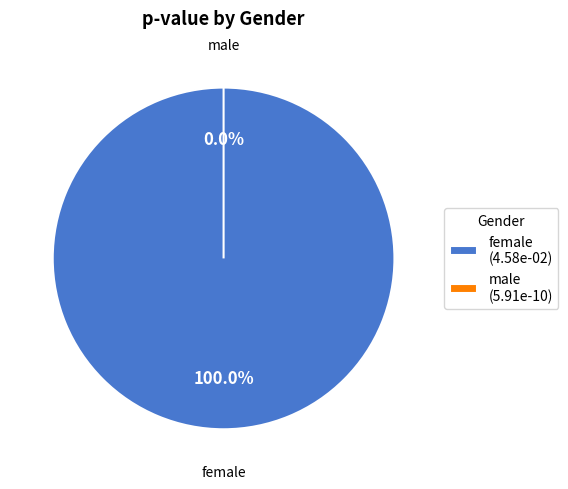

Between female and male, which is larger?

female